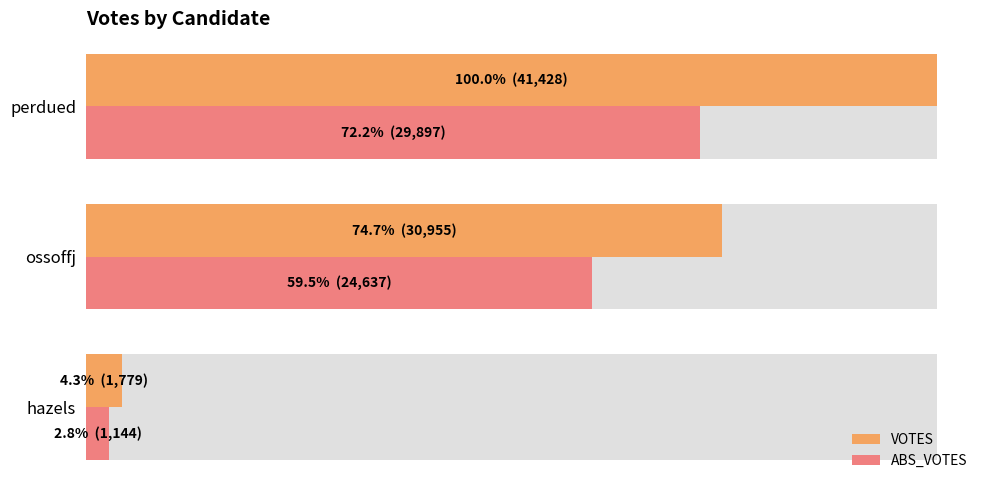

What are all the series names shown in the legend?

VOTES, ABS_VOTES